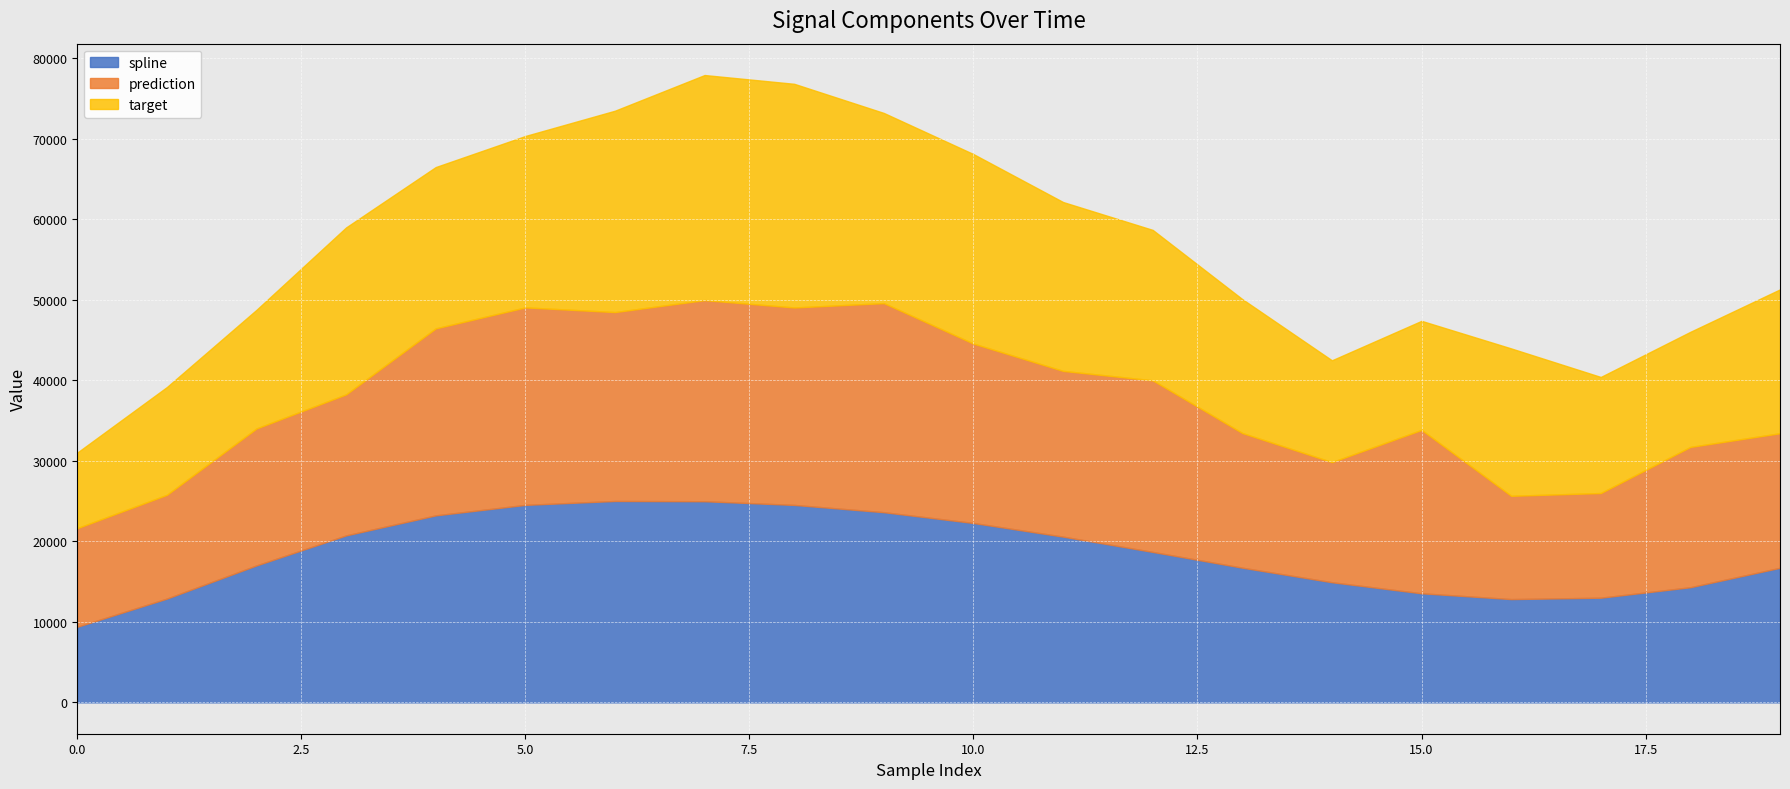

What are all the series names shown in the legend?

spline, prediction, target